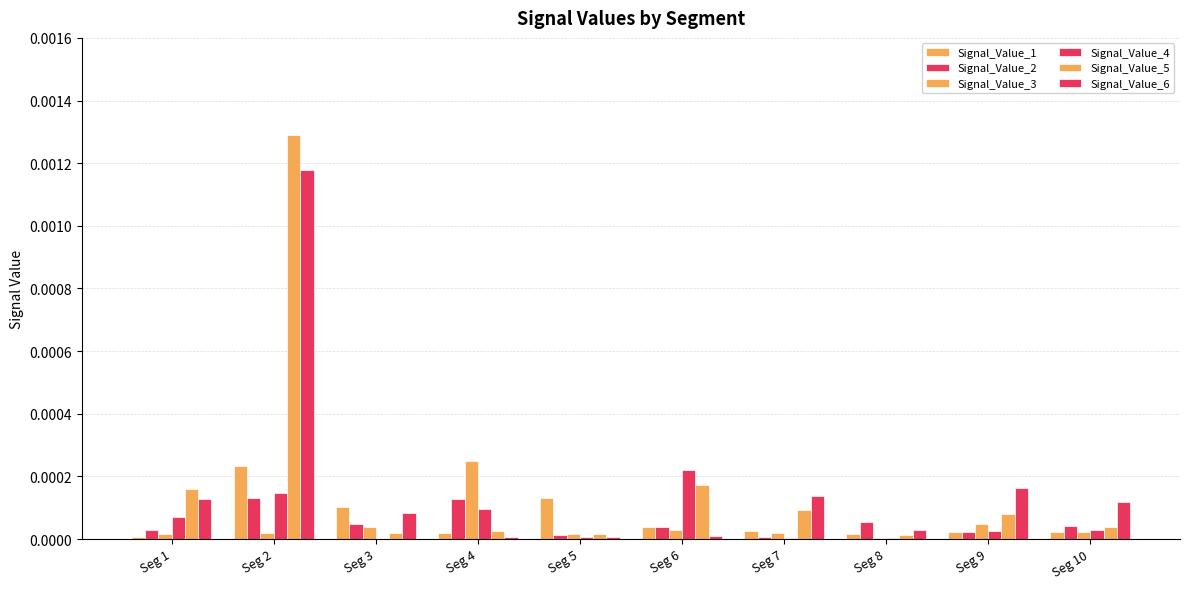

Does the chart contain stacked bars?

No